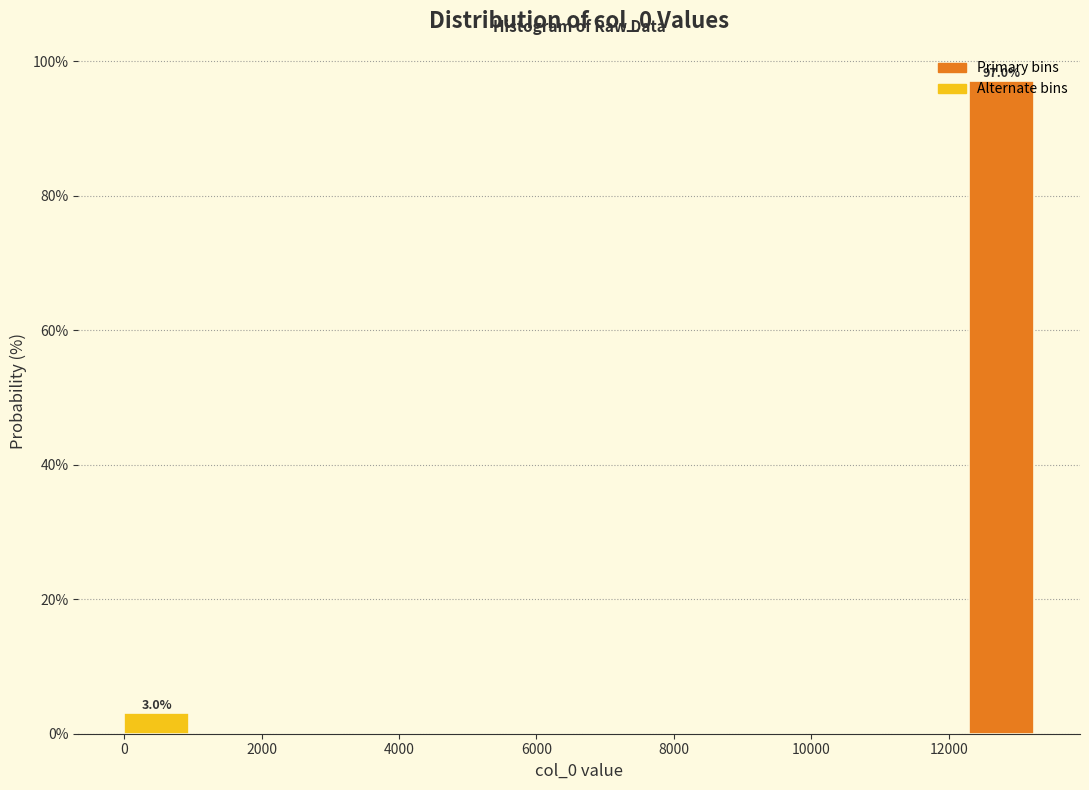

Over which range of the x-axis is the bar tallest?

12200 to 13400